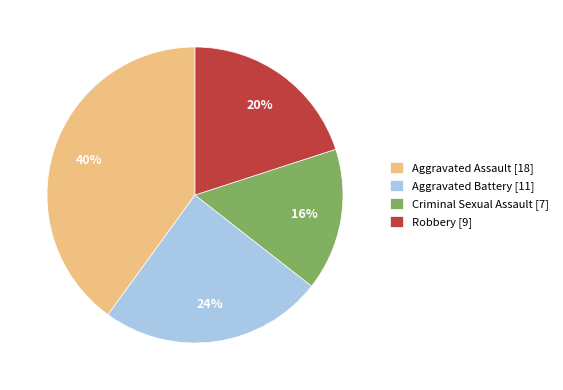

Rank the categories by value from lowest to highest.

Criminal Sexual Assault, Robbery, Aggravated Battery, Aggravated Assault